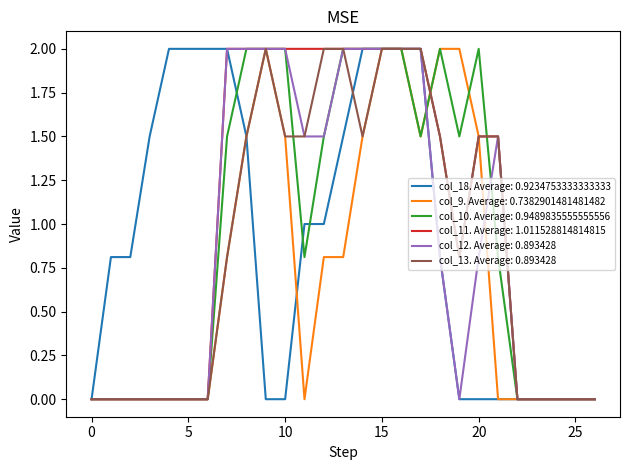

What is the highest value of the col_12. Average: 0.893428 series?

2.0